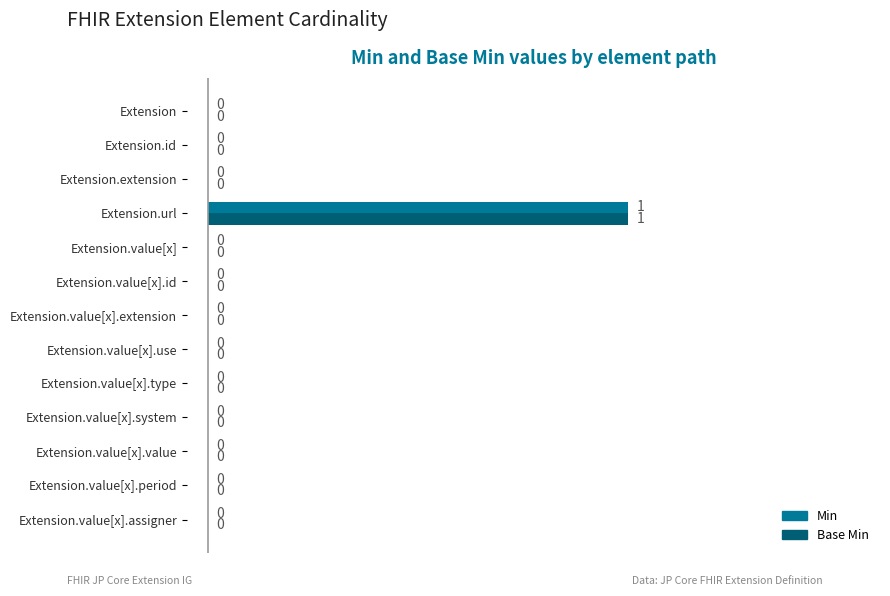

How many Base Min values are between 0 and 1?

13